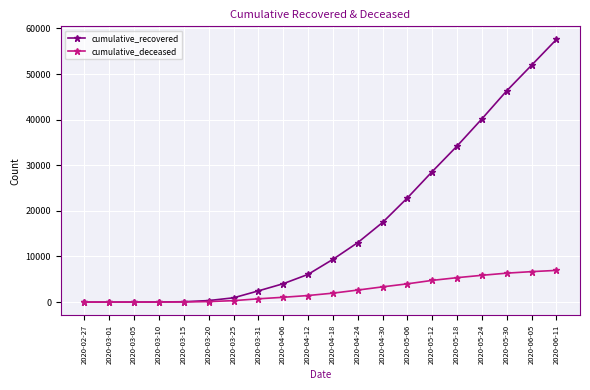

Which label corresponds to the largest value in the chart?

2020-06-11